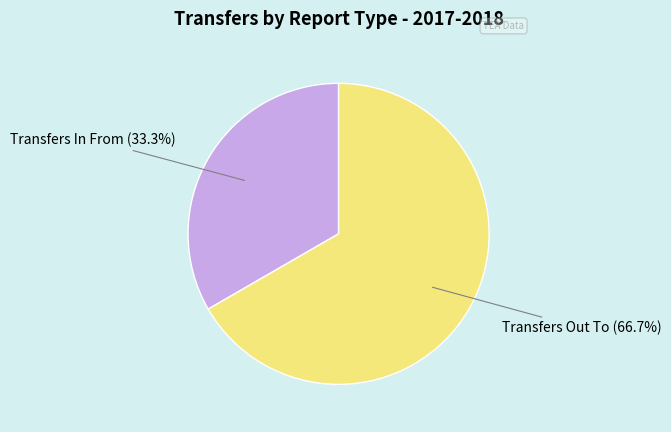

Is there a majority slice in this chart?

Yes